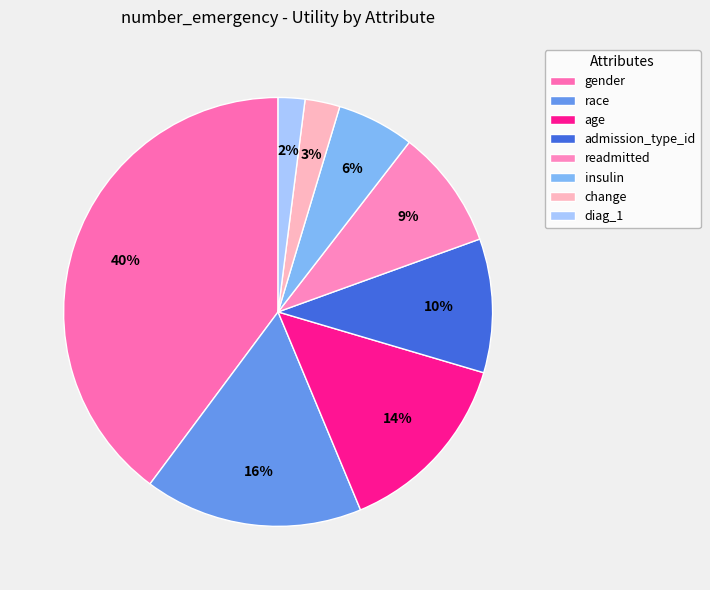

What percentage is the admission_type_id slice, to the nearest percent?

10%